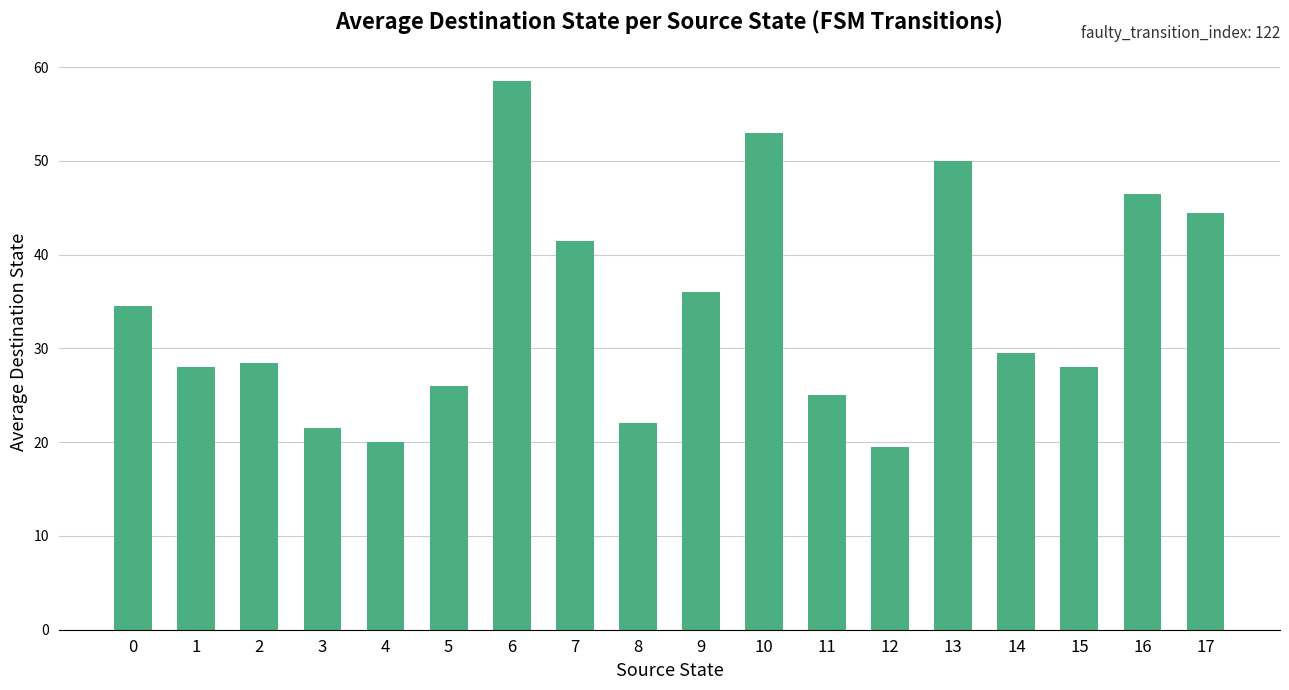

Between 1 and 17, which is larger?

17